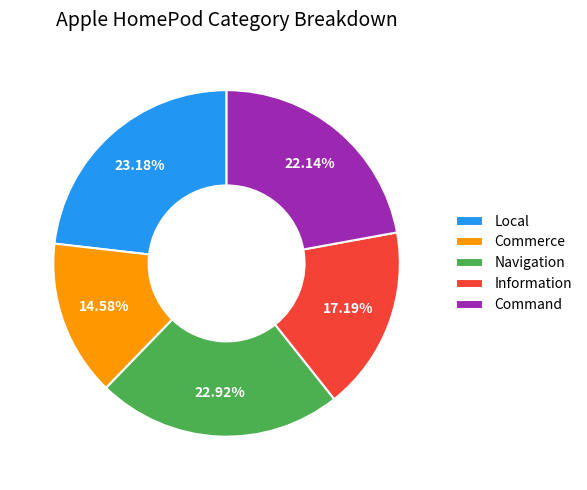

To the nearest percent, what portion does Local represent?

23%